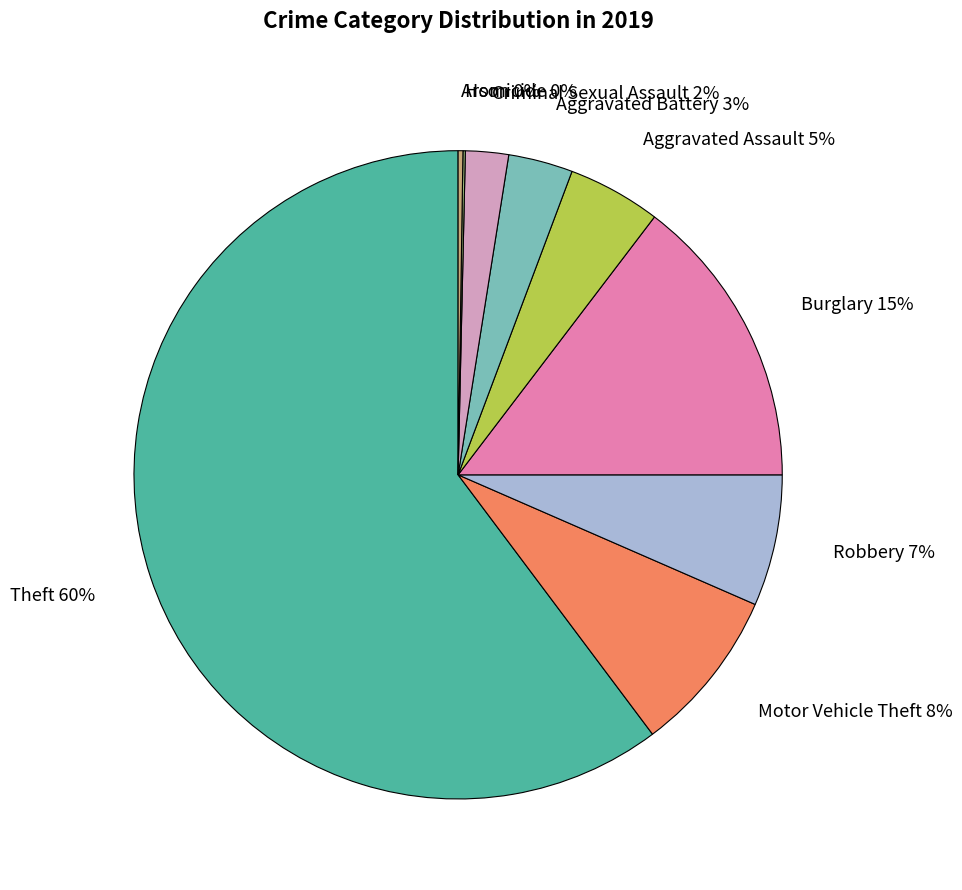

The Theft slice represents 52% of the pie. True or false?

False